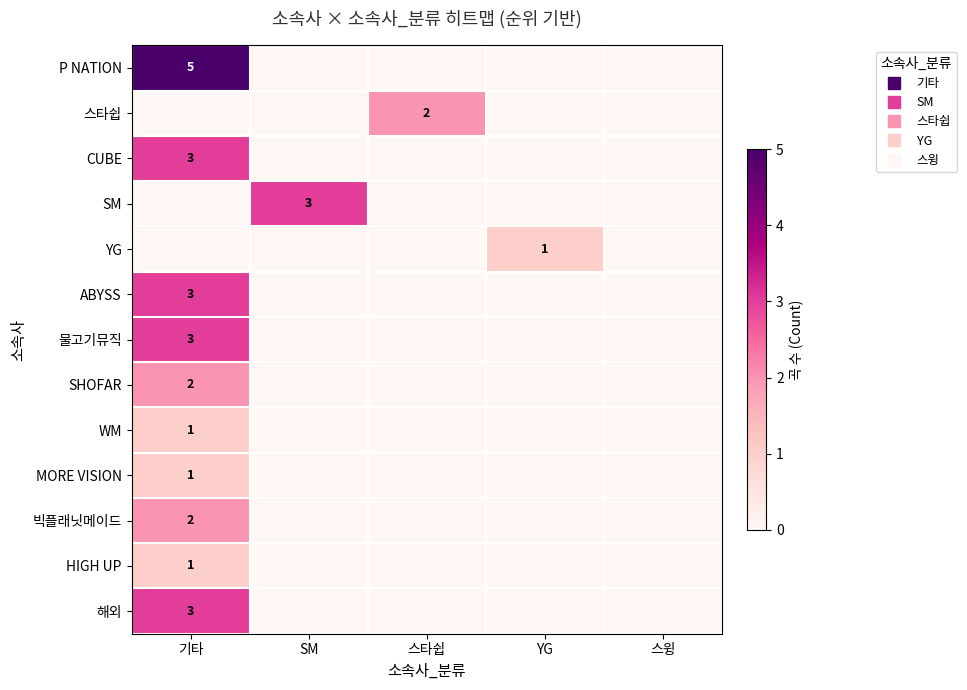

Count the YG values in the range 0 to 1.

5